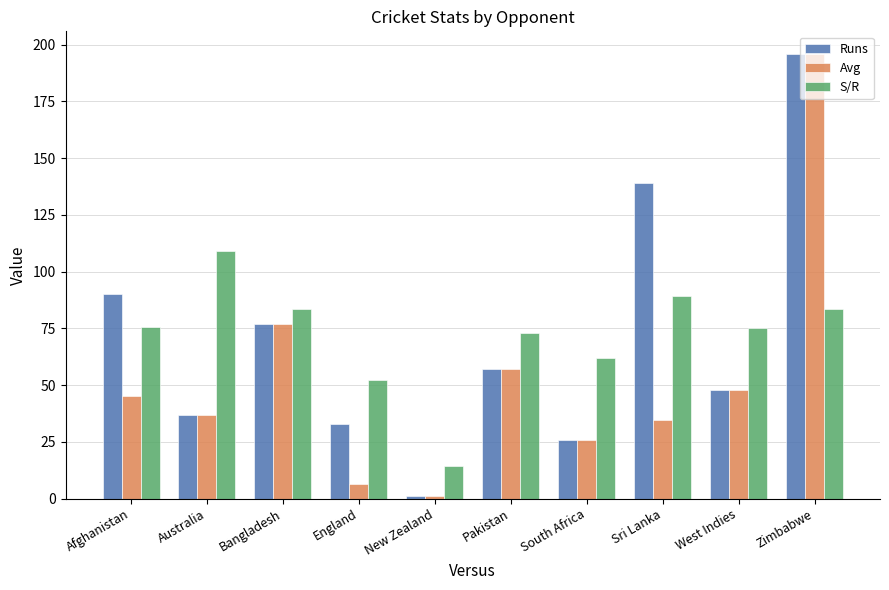

The value of S/R at Zimbabwe is 83.4. True or false?

True